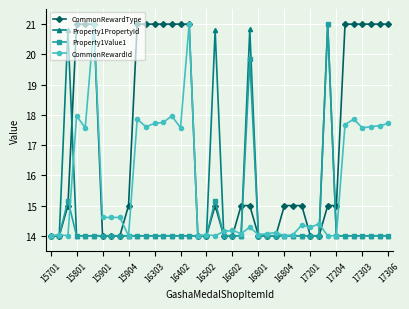

What is the highest value of the CommonRewardId series?

21.0